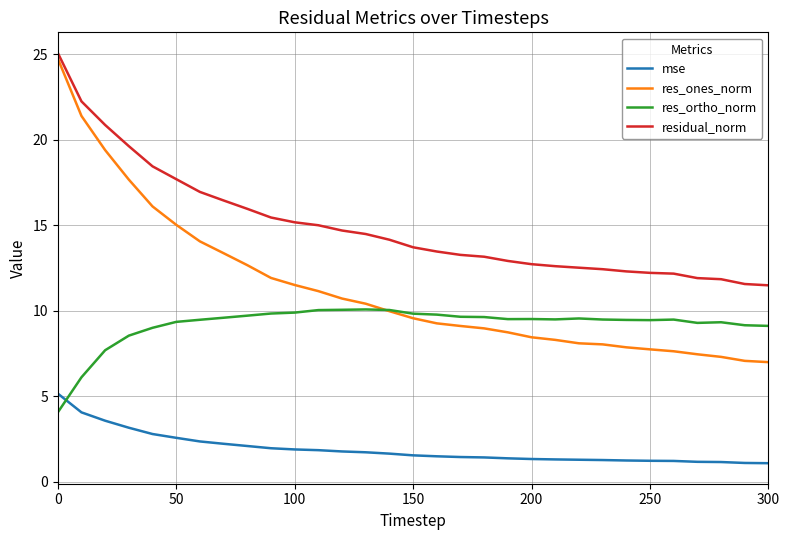

What is the lowest value of the res_ortho_norm series?

4.0